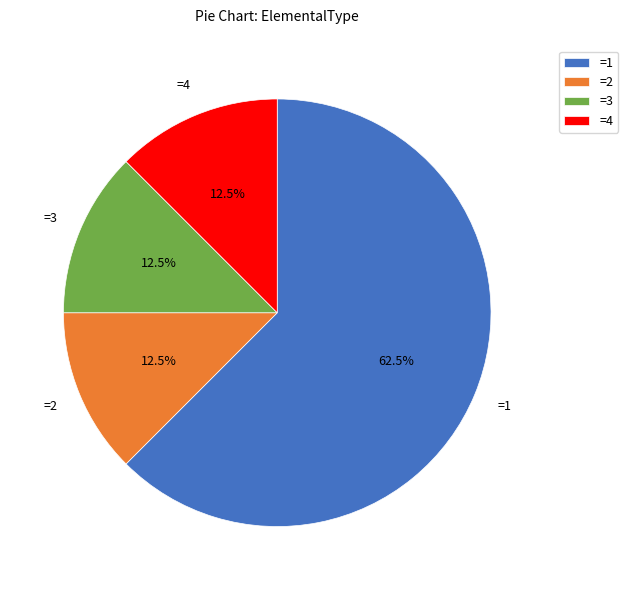

Which slice is the largest?

=1